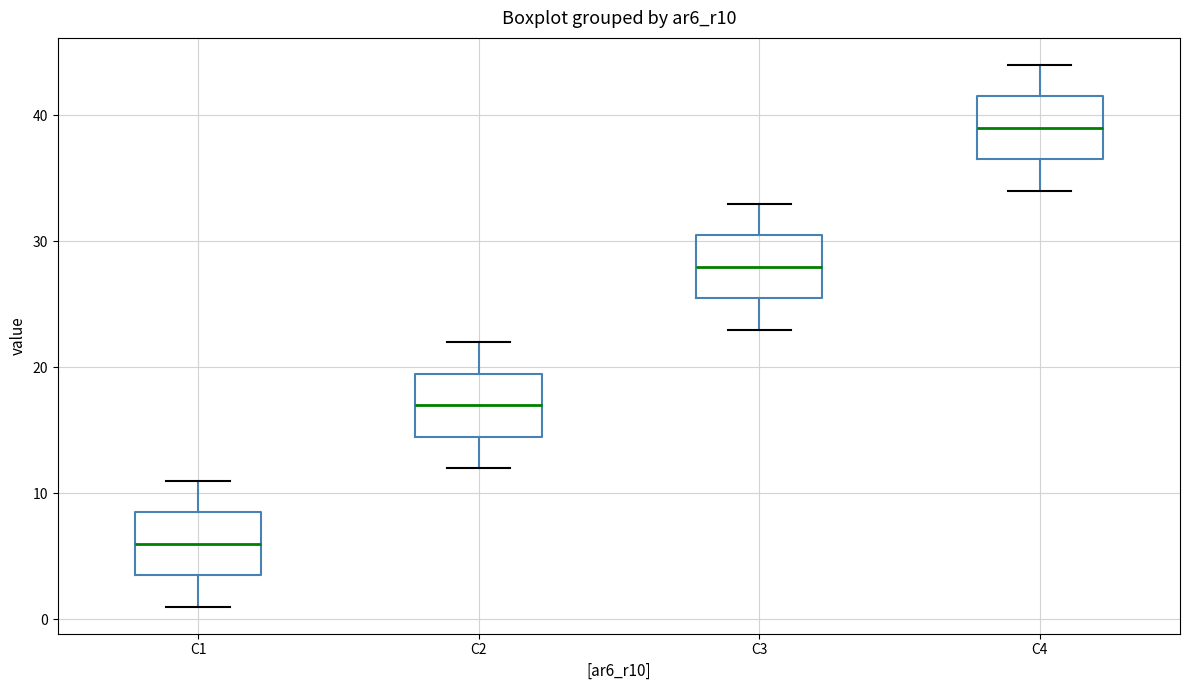

Reading left to right, transcribe this box plot: for each box, give where its median line is, the range the box spans, and where its two whiskers end, as read against the y-axis. The values are not printed on the chart, so give them approximately, as read against the axis.

C1: median 6, box 4 to 9, whiskers 1 to 11
C2: median 17, box 15 to 20, whiskers 12 to 22
C3: median 28, box 26 to 31, whiskers 23 to 33
C4: median 39, box 37 to 42, whiskers 34 to 44